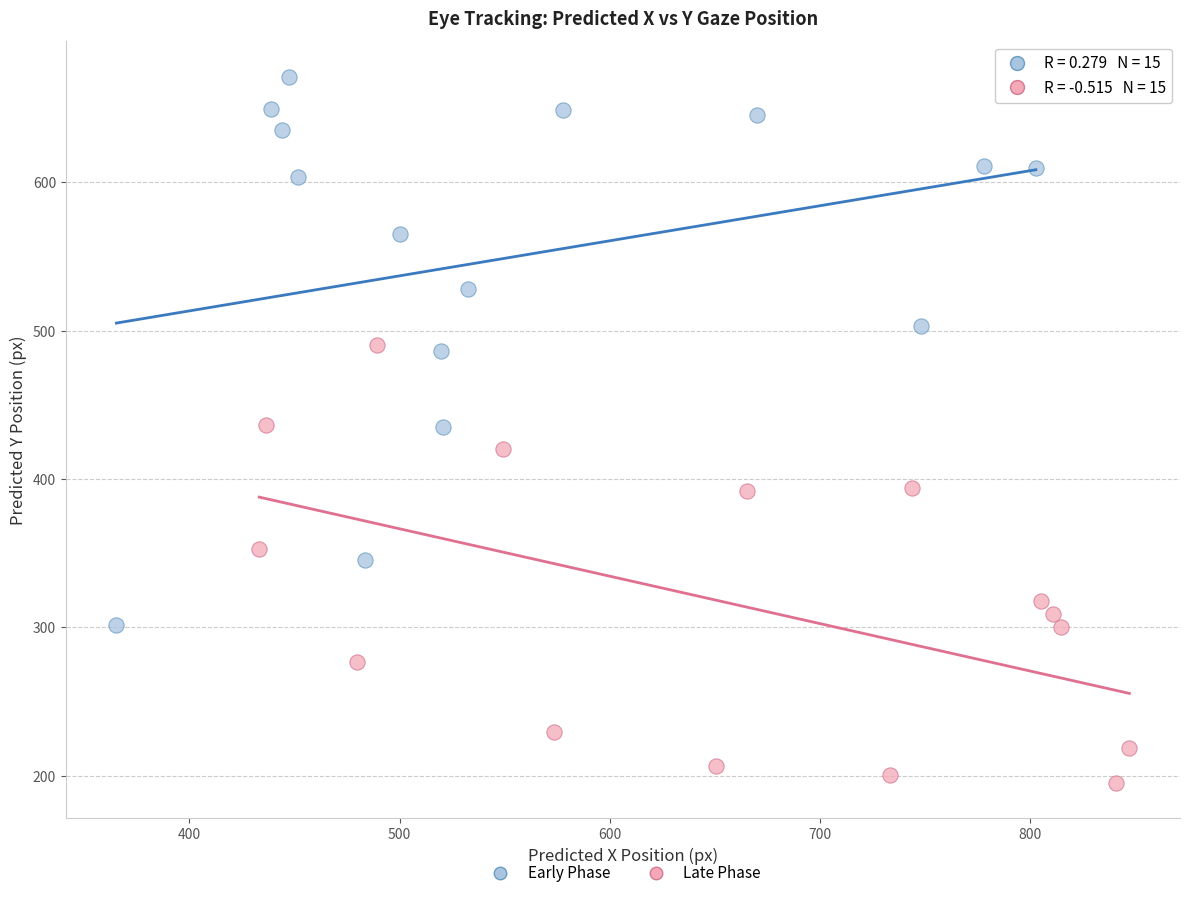

Which series reaches the maximum Y coordinate?

Early Phase